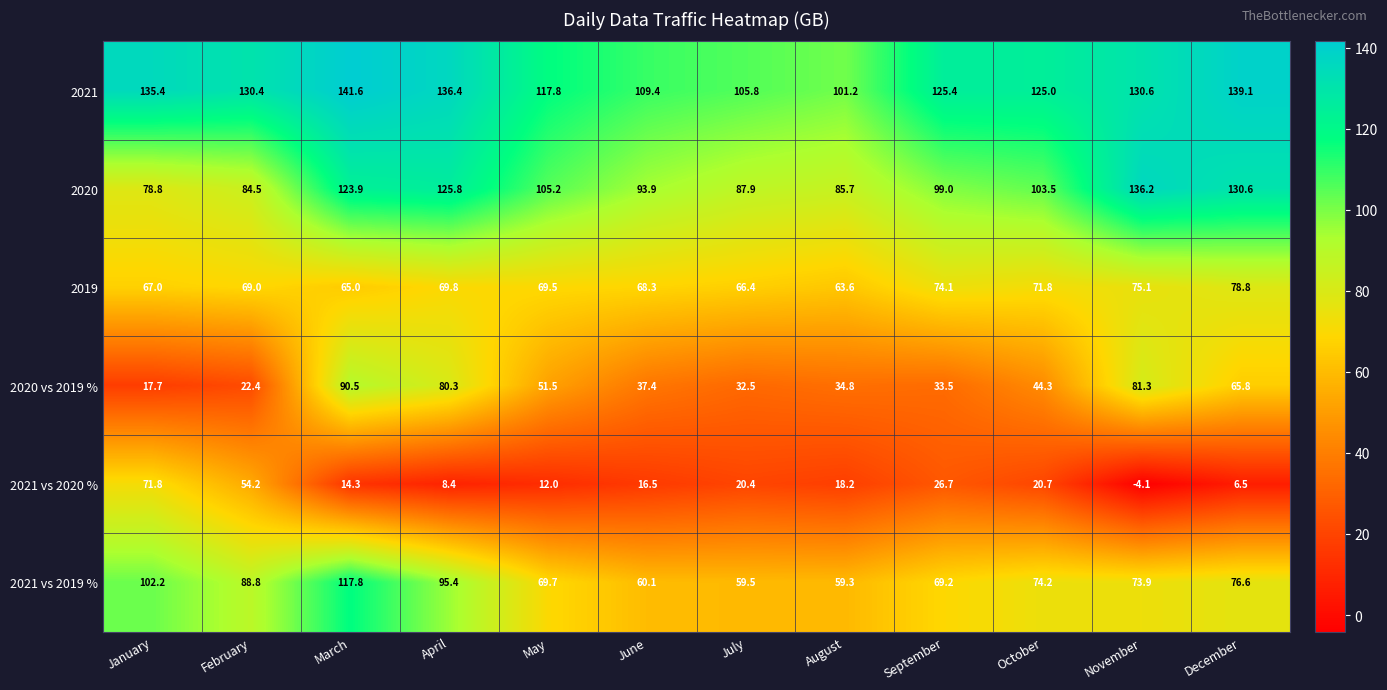

Between March and December, which series saw the biggest shift?

2021 vs 2019 %